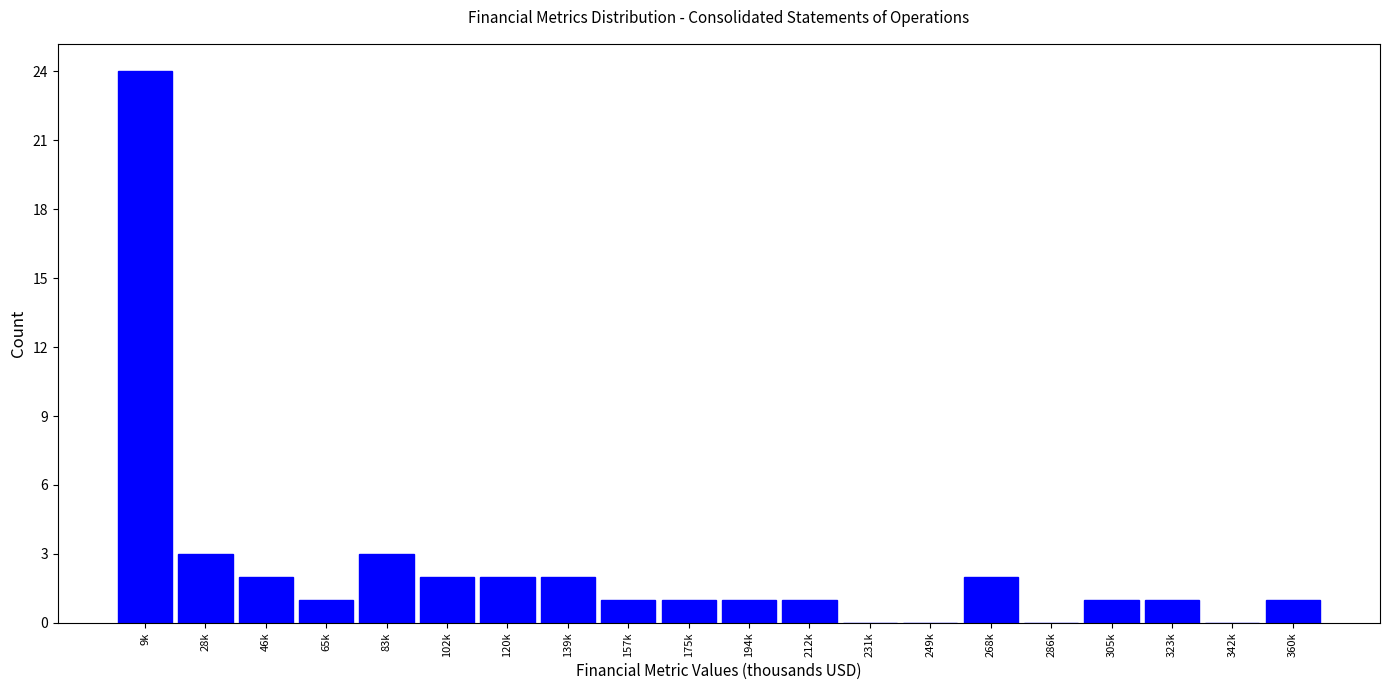

Reading left to right, extract all data points from this chart.

9k=24	28k=3	46k=2	65k=1	83k=3	102k=2	120k=2	139k=2	157k=1	175k=1	194k=1	212k=1	231k=0	249k=0	268k=2	286k=0	305k=1	323k=1	342k=0	360k=1